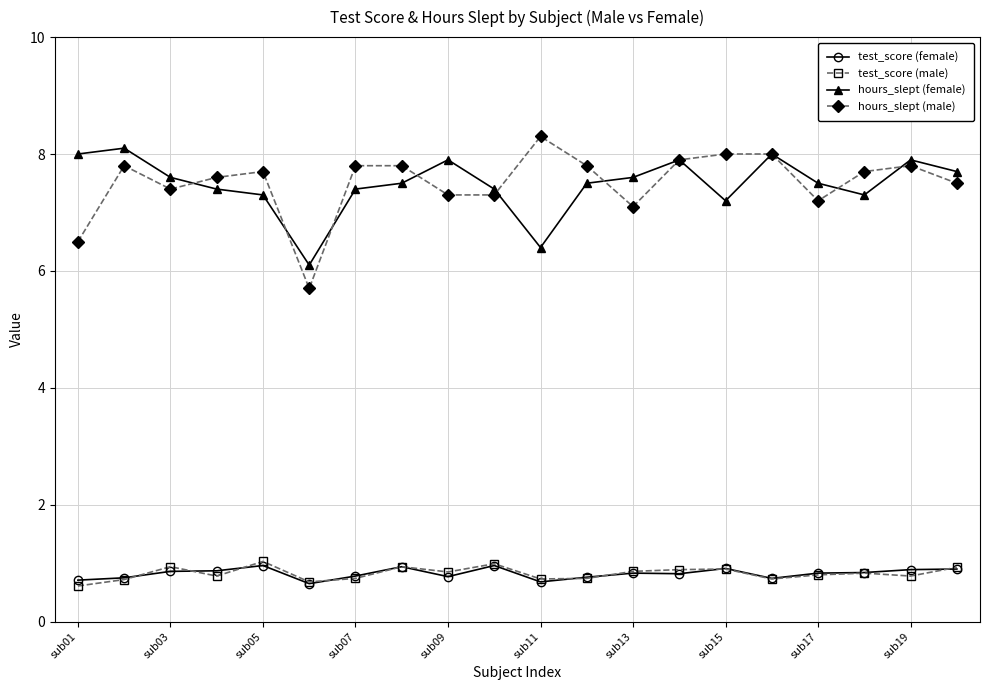

Which series has the largest range (max minus min)?

hours_slept (male)